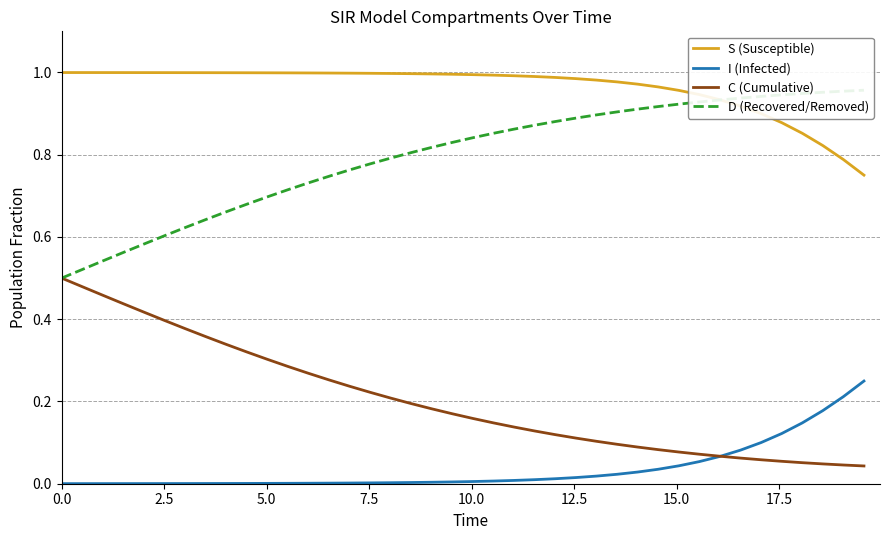

Does the chart have visible grid lines?

Yes